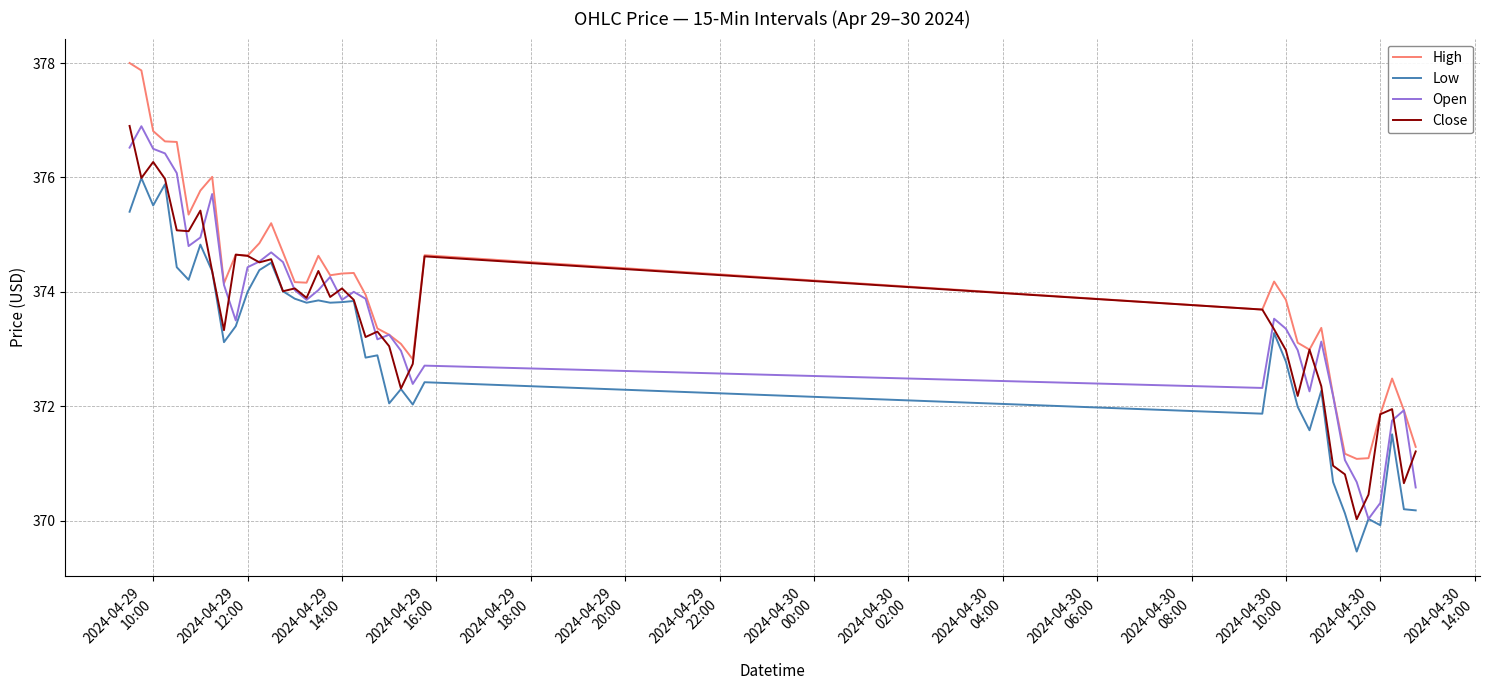

Which series has the largest total across all categories?

High